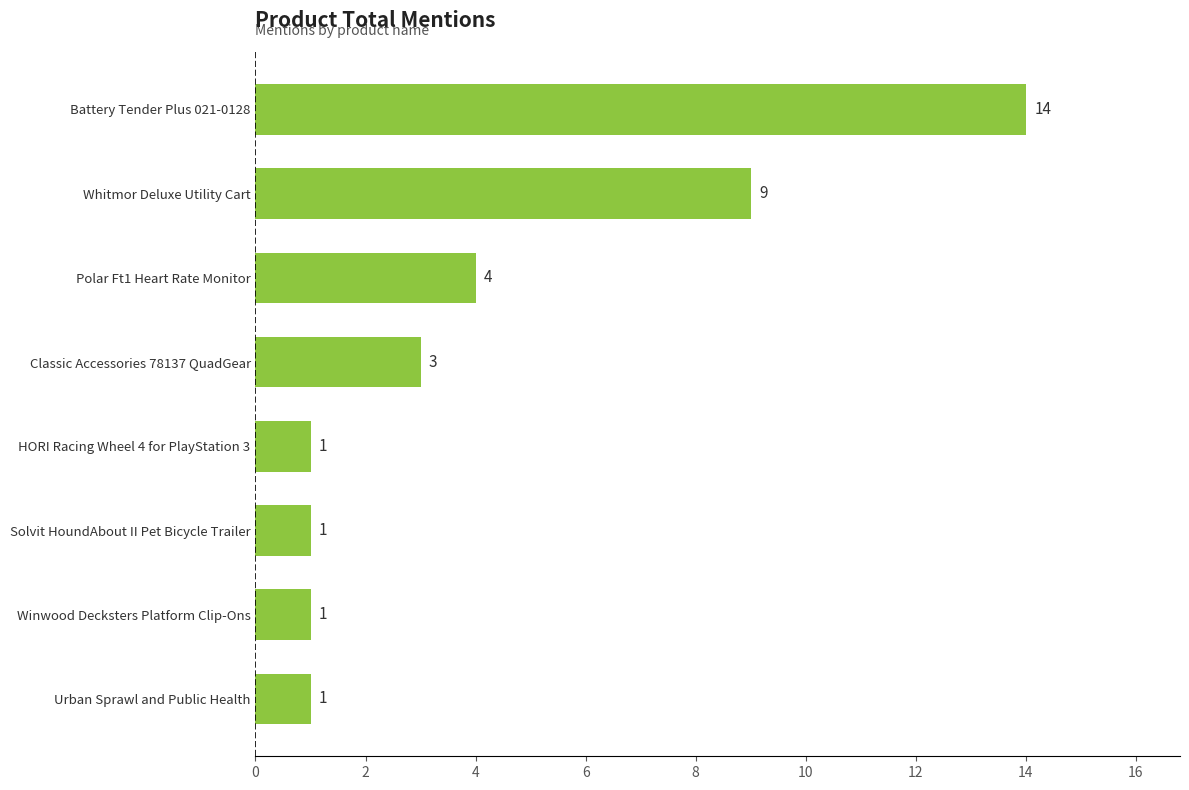

What is the sum of all values?

34